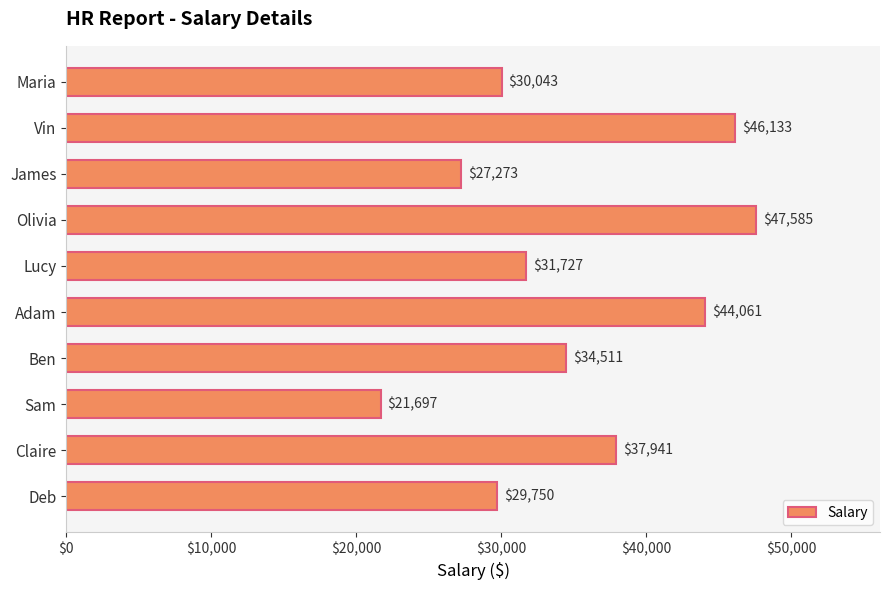

Rank the categories by value from highest to lowest.

Olivia, Vin, Adam, Claire, Ben, Lucy, Maria, Deb, James, Sam